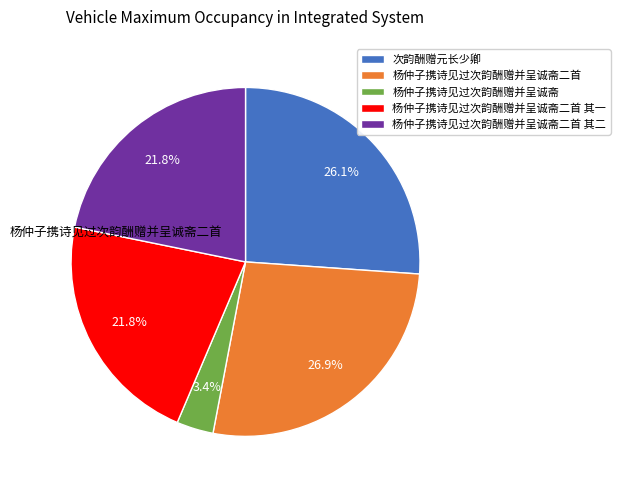

Does 杨仲子携诗见过次韵酬赠并呈诚斋二首 其一 represent more than half of the total?

No